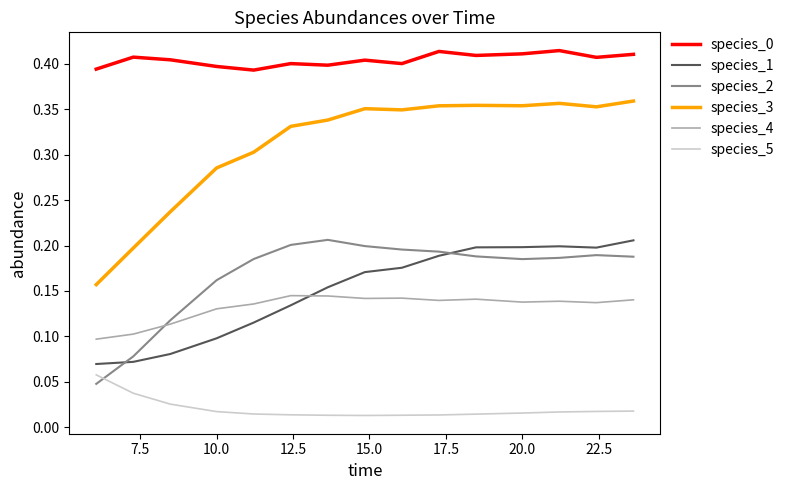

True or false: species_2 and species_1 intersect in this chart.

True